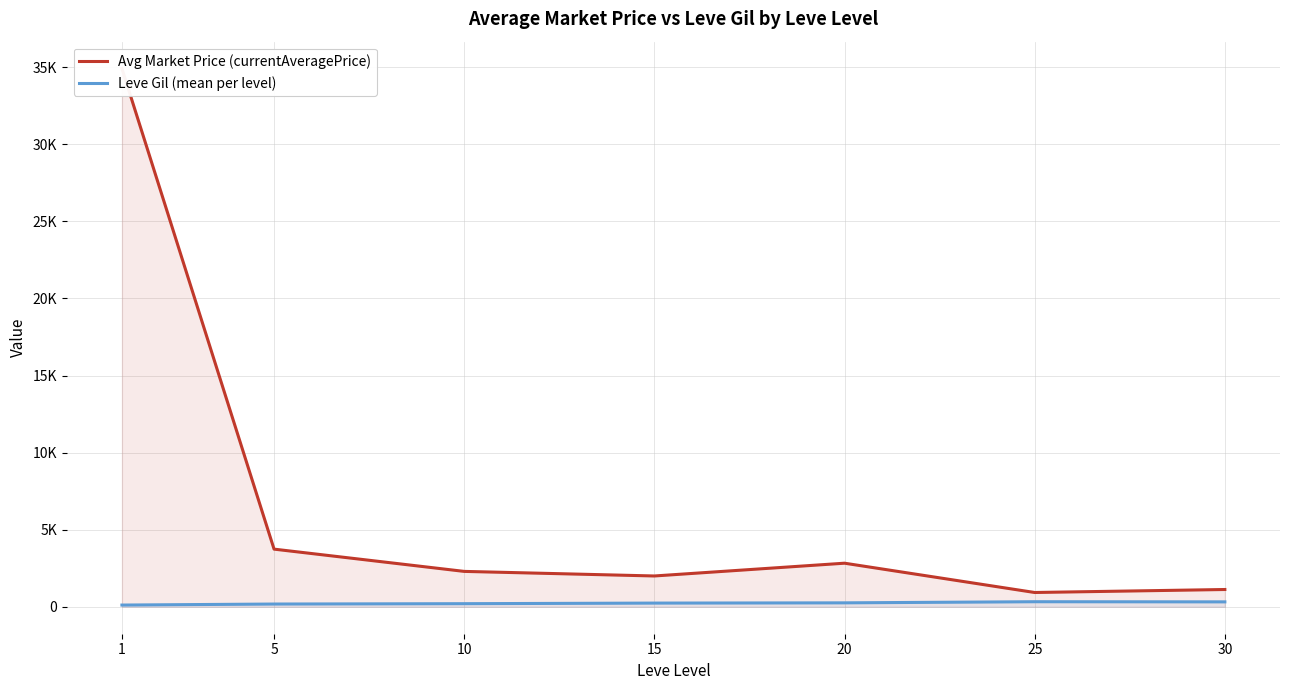

What are all the series names shown in the legend?

Avg Market Price (currentAveragePrice), Leve Gil (mean per level)